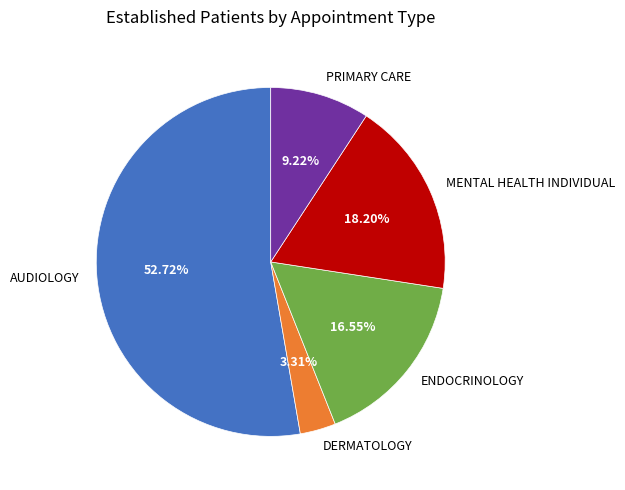

How many segments does this pie chart have?

5